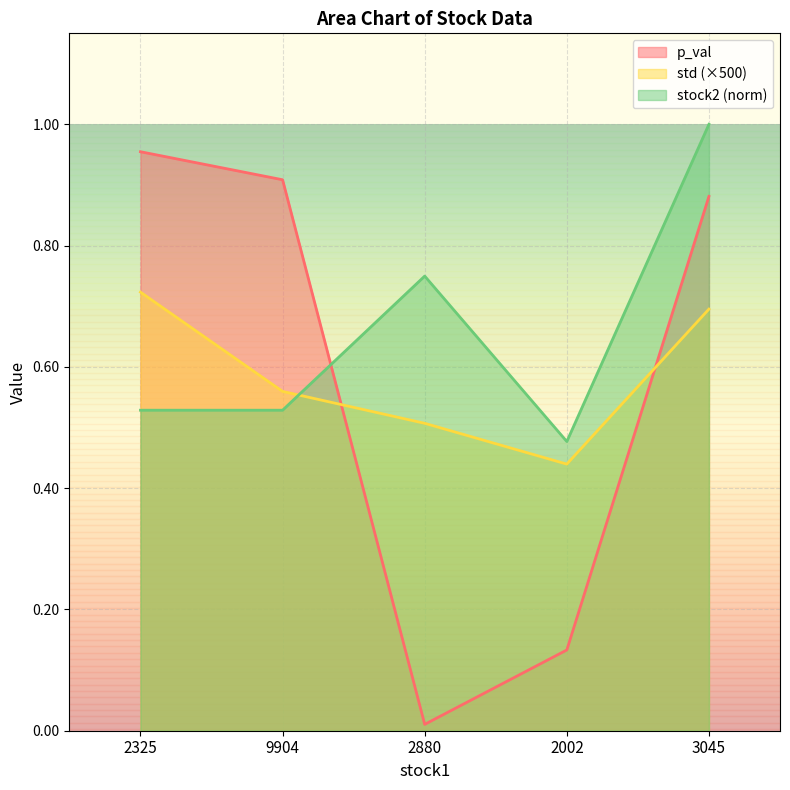

Count the std values in the range 0 to 1.

5